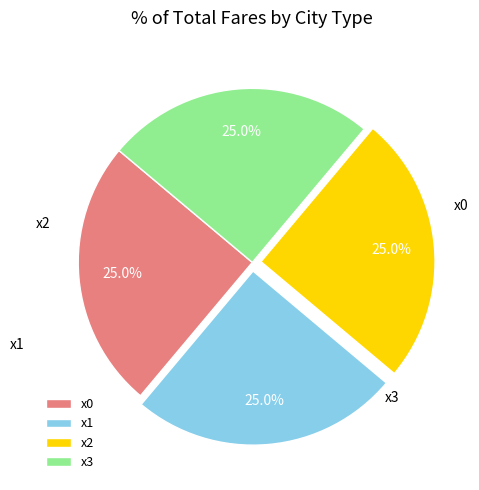

The x1 slice represents 13% of the pie. True or false?

False